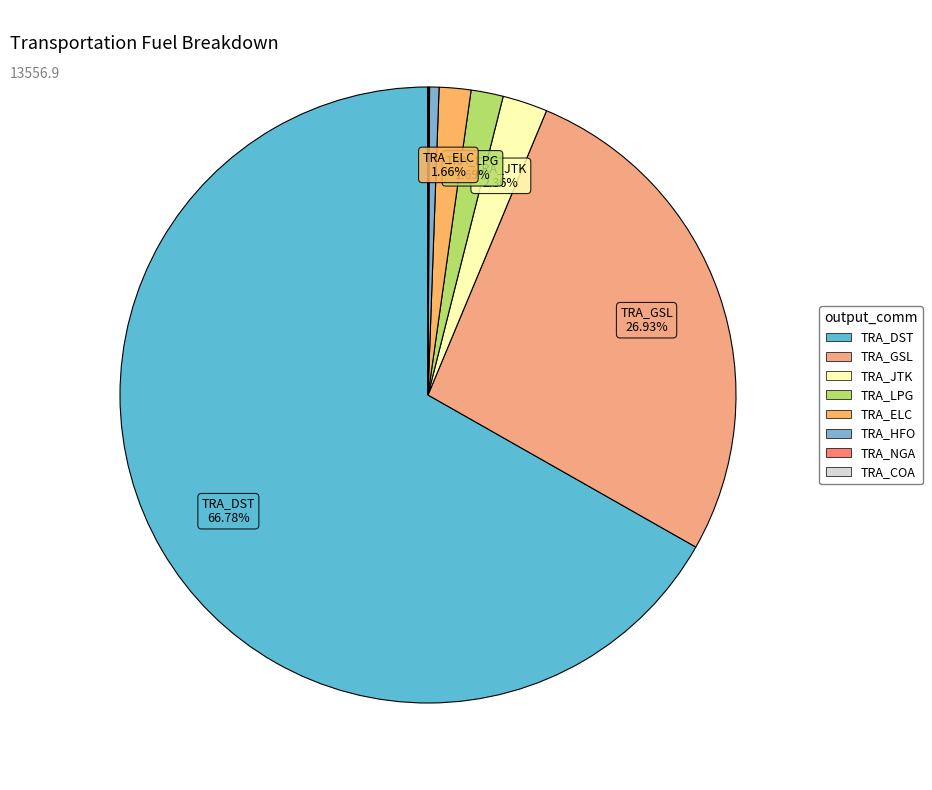

Which category has the biggest portion of the pie?

TRA_DST